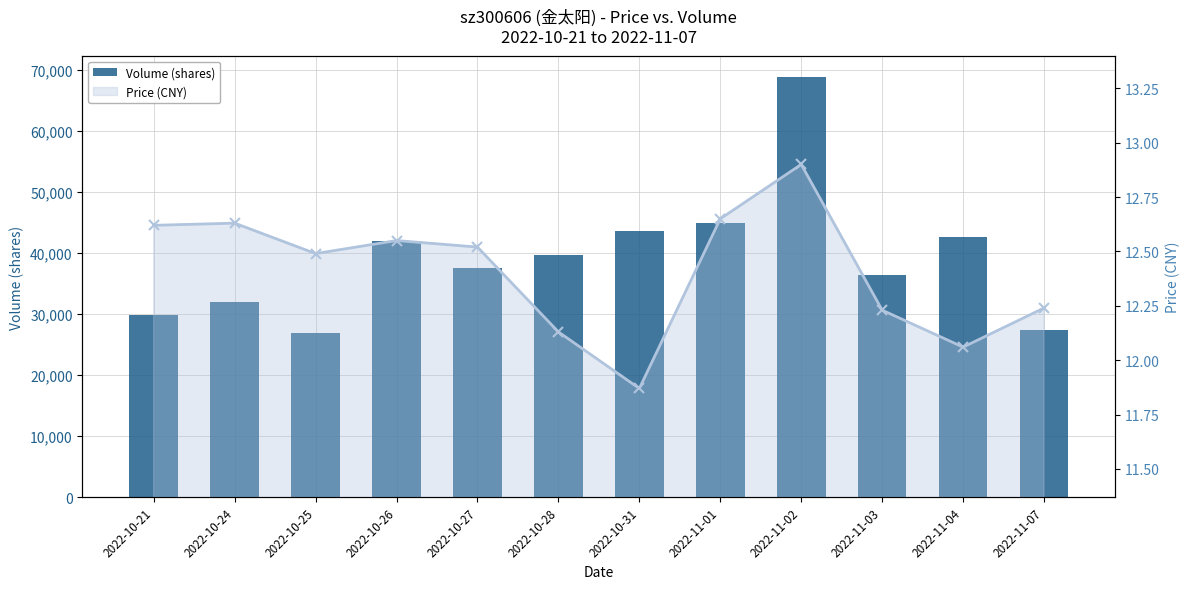

What is the sum of the Volume (shares) values at 2022-10-28 and 2022-11-03?

76032.0